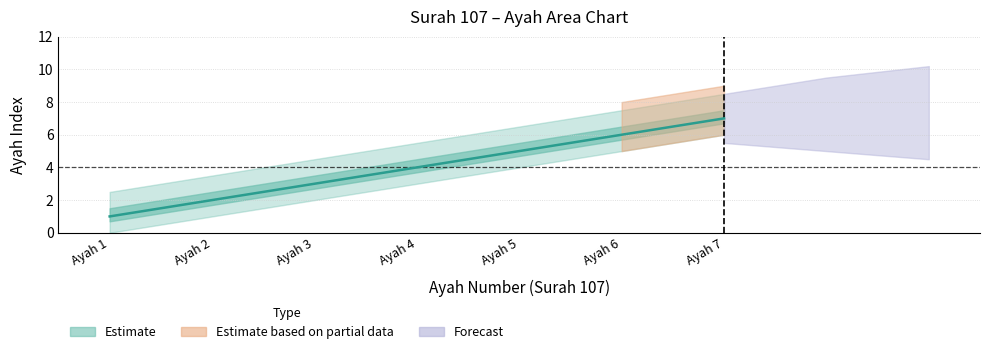

How many lines are shown in the chart?

1